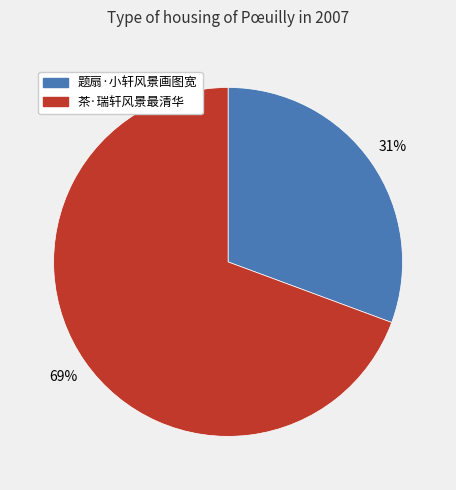

Do 题扇·小轩风景画图宽 and 茶·瑞轩风景最清华 together represent more than half of the pie?

Yes